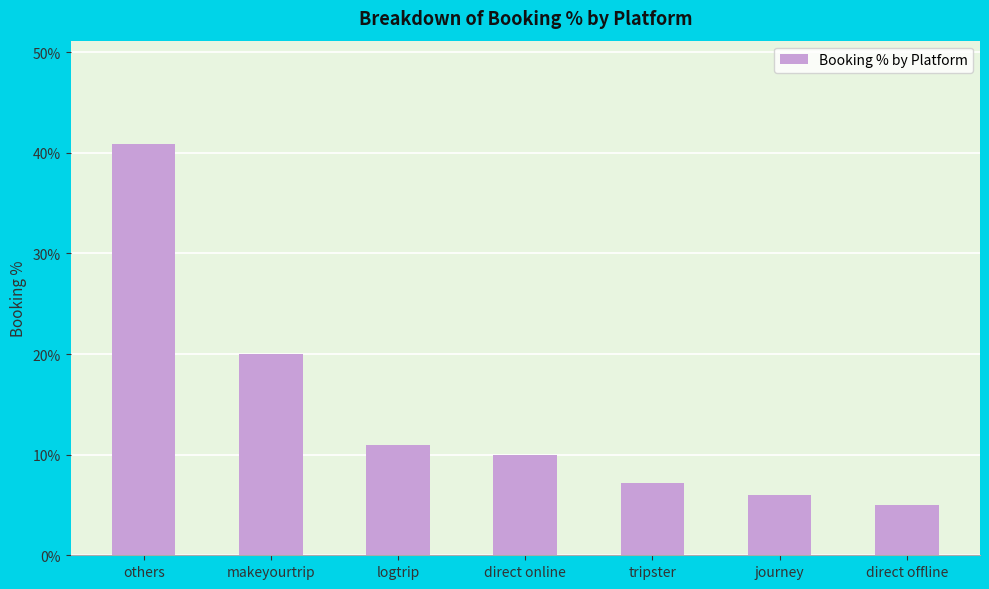

Rank the categories by value from highest to lowest.

others, makeyourtrip, logtrip, direct online, tripster, journey, direct offline